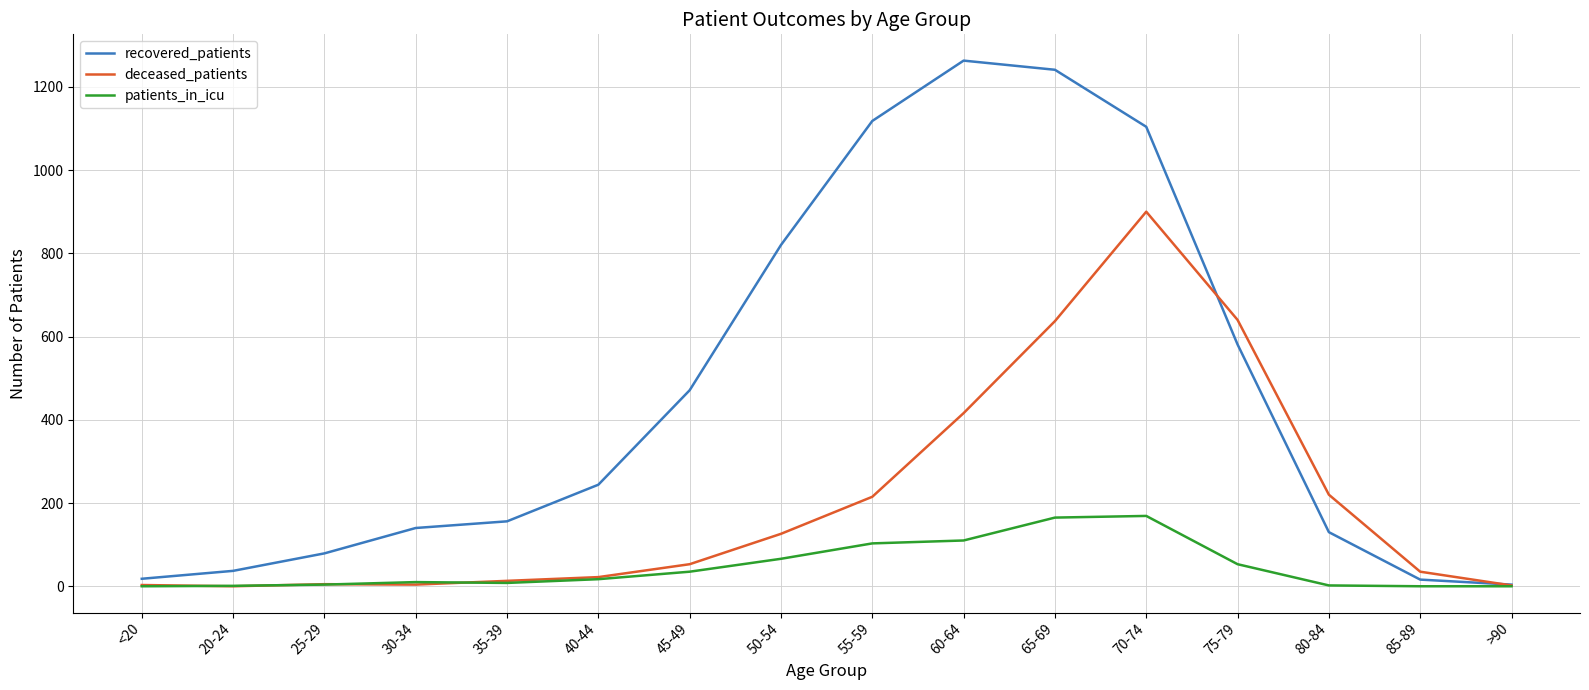

What is the total value across all series at 40-44?

283